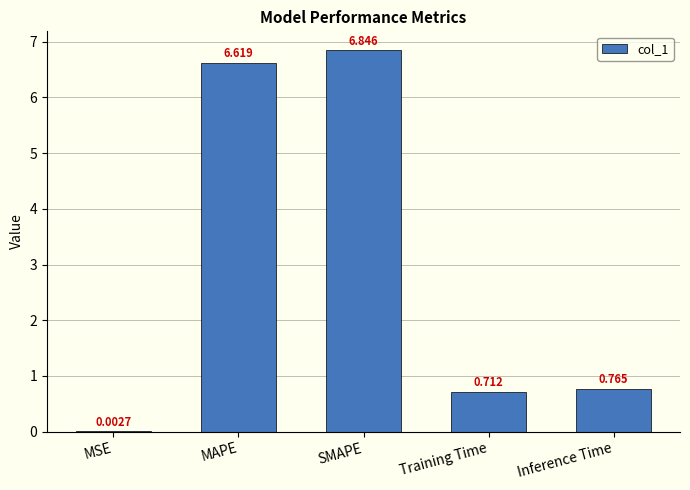

Are the bars horizontal?

No